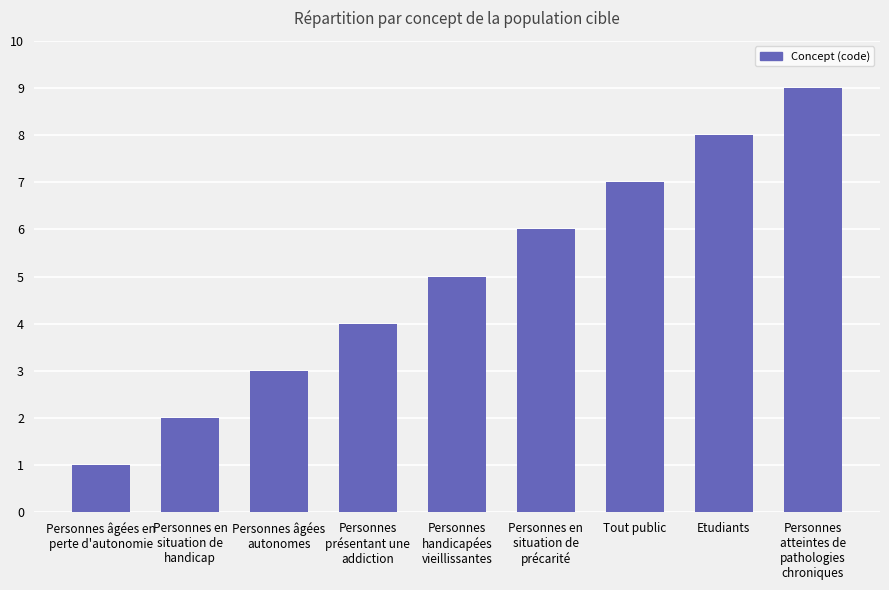

At which category does the chart reach its minimum across all series?

Personnes âgées en
perte d'autonomie